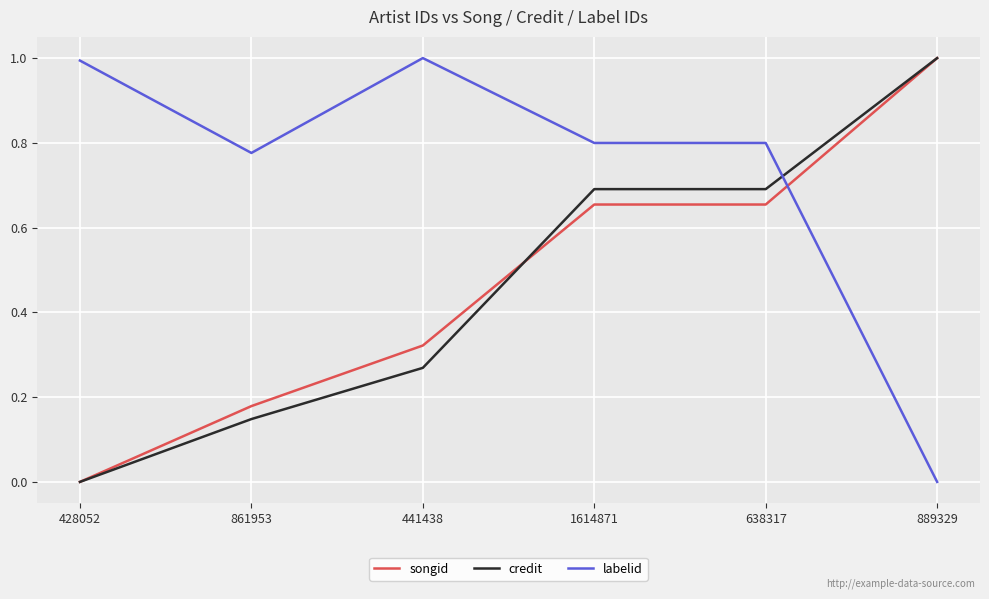

How many credit values are between 0 and 1?

6